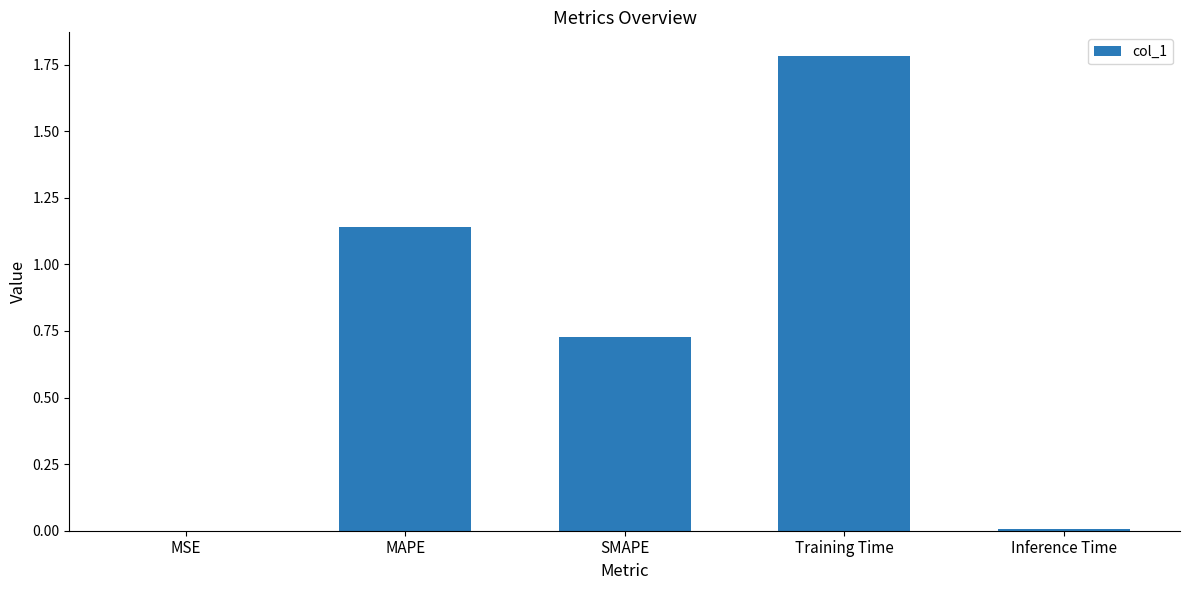

What is the sum of the values at MAPE and Training Time?

2.9